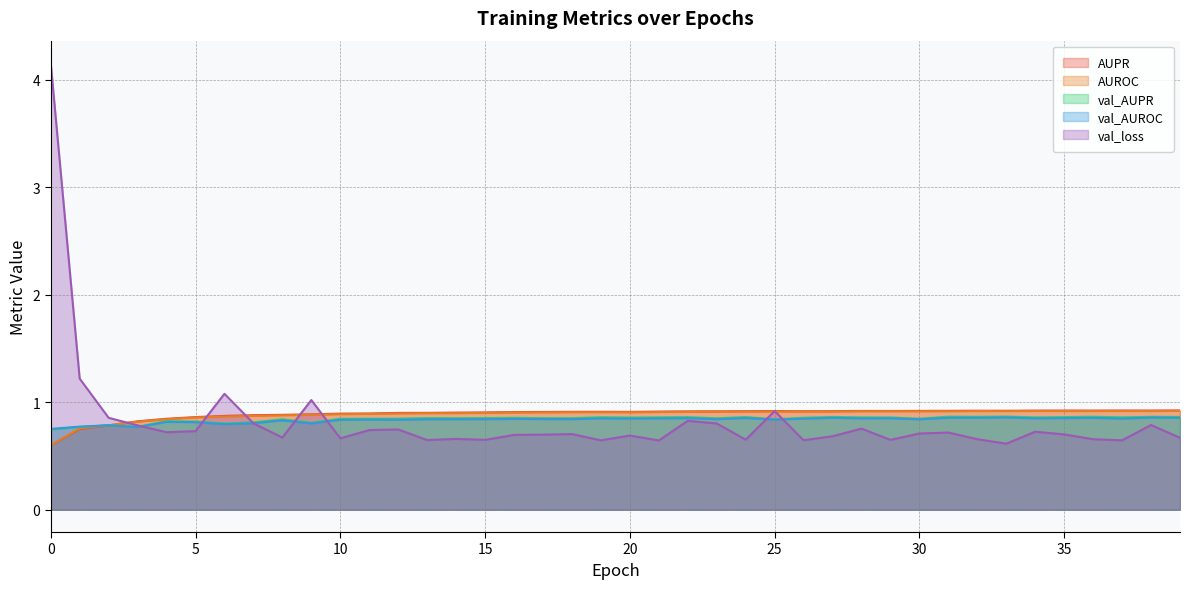

What are all the series names shown in the legend?

AUPR, AUROC, val_AUPR, val_AUROC, val_loss